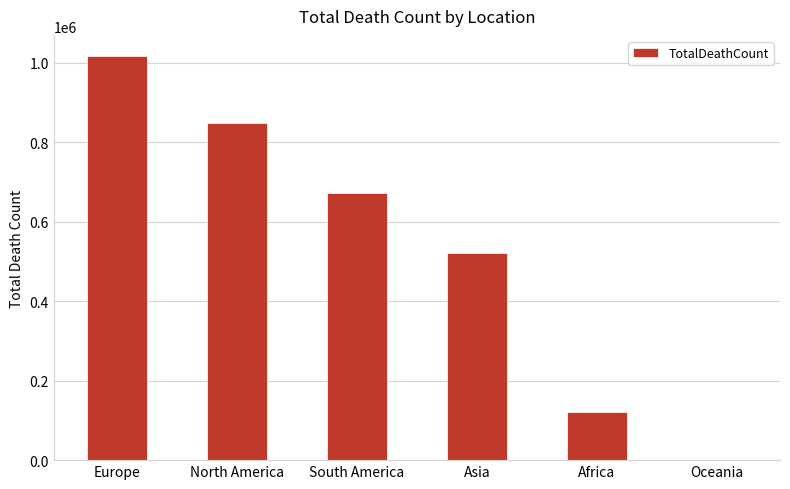

What is the approximate value at South America, to the nearest 10?

672420